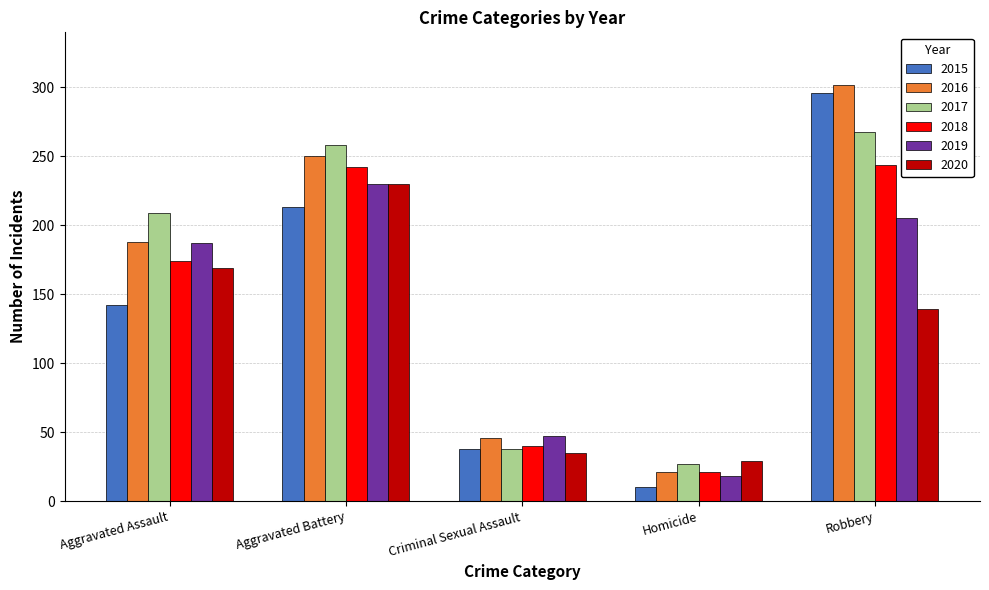

What is the spread (max minus min) of values at Robbery?

163